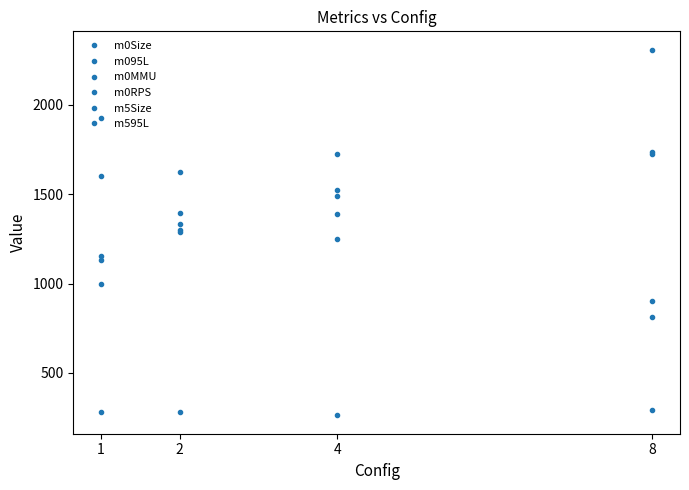

Which has a higher value, 1 or 2?

2